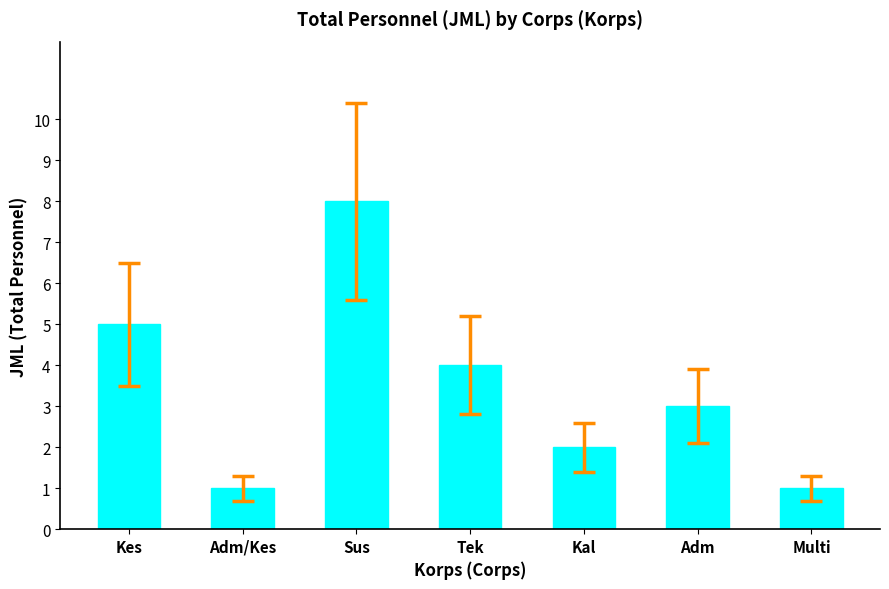

What is the change in value from Adm/Kes to Tek?

+3